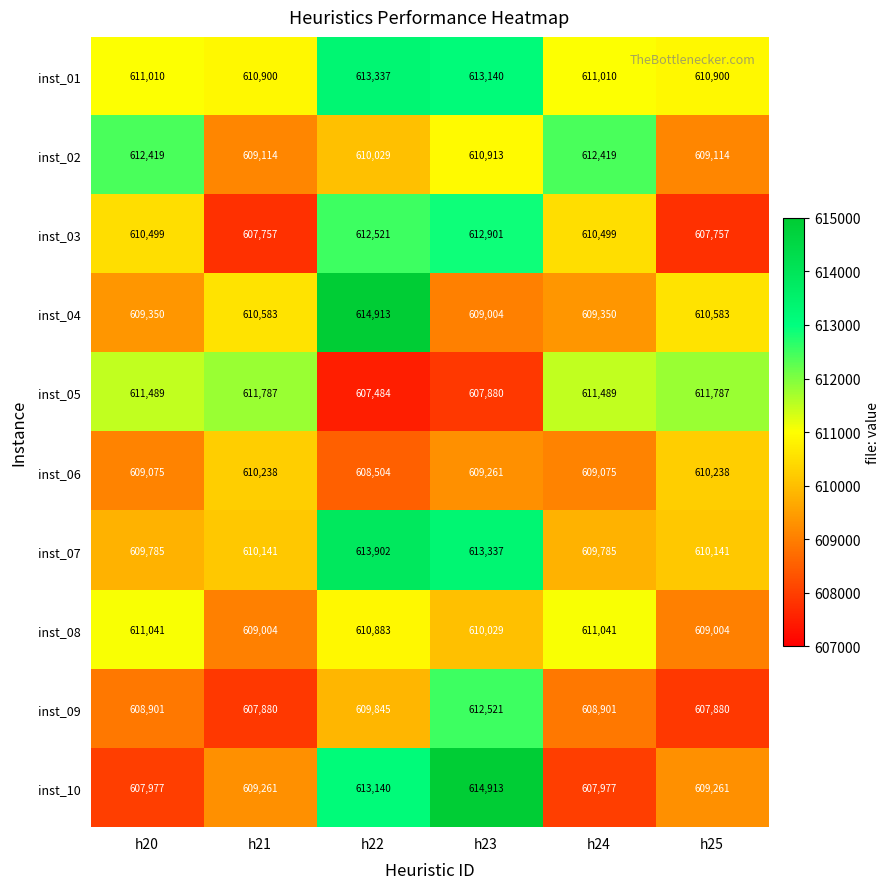

What is the difference between the maximum and second lowest values in the inst_06 series?

1163